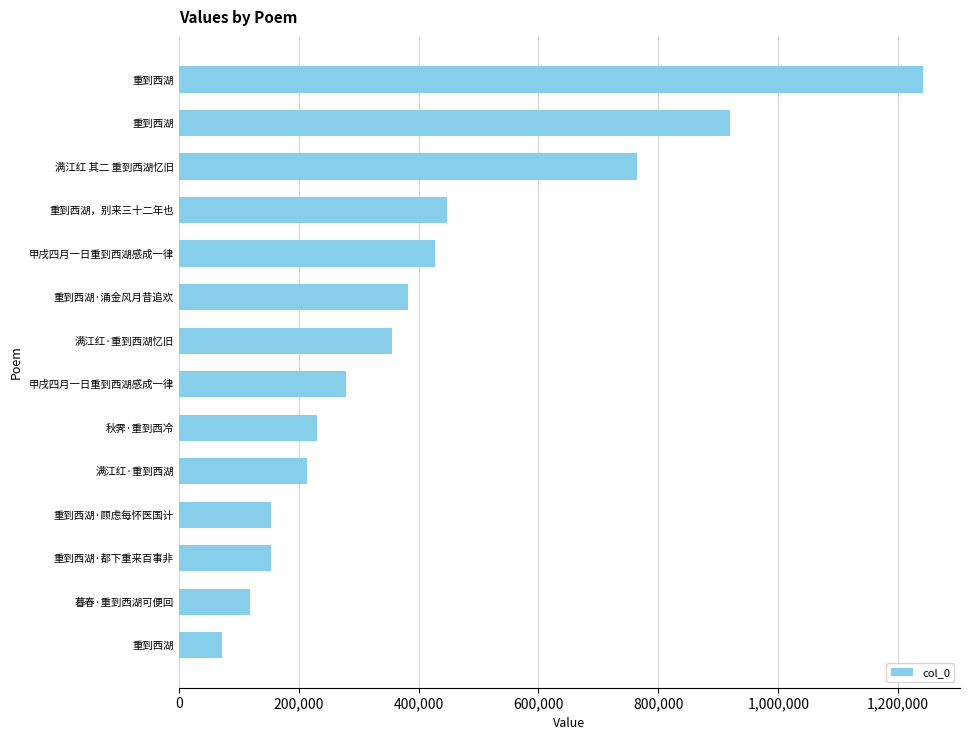

How many data points are less than 355315?

7